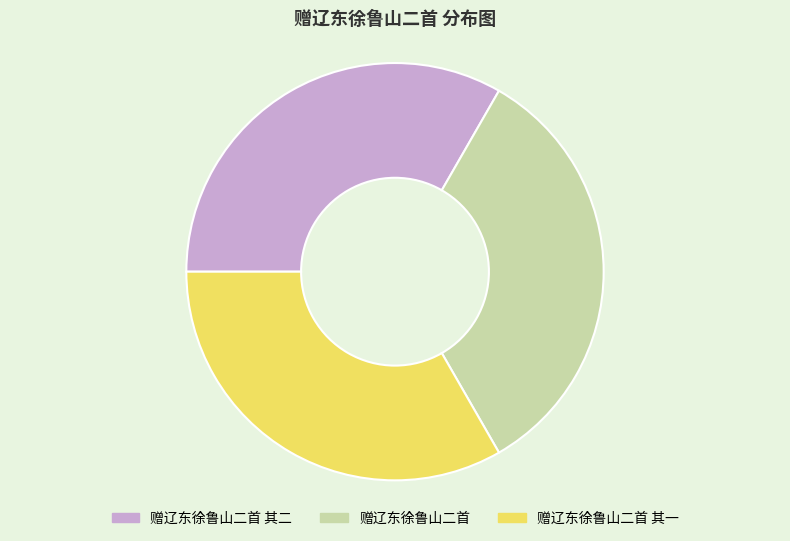

Does any single category account for the majority?

No